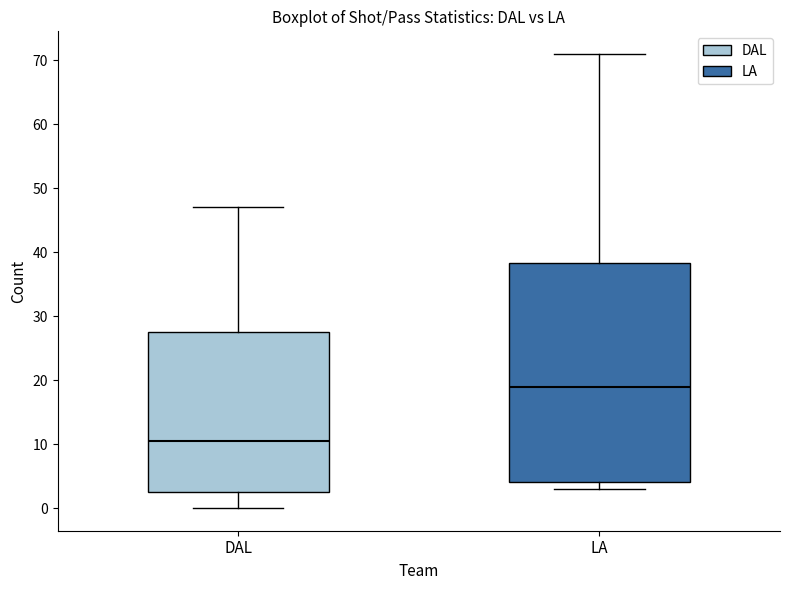

Which box has the lowest median line?

DAL